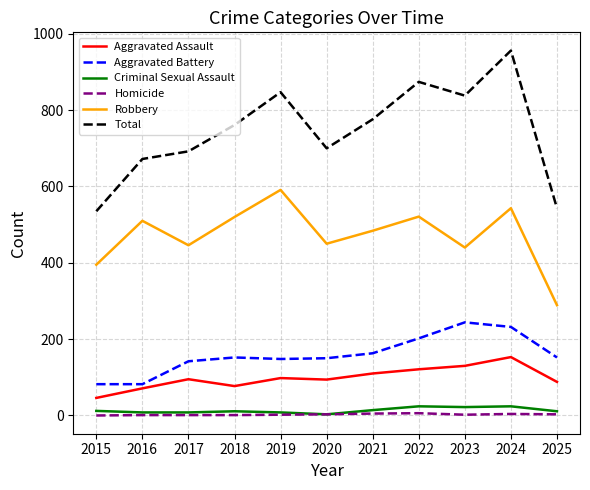

Which category has the highest value across all series?

2024